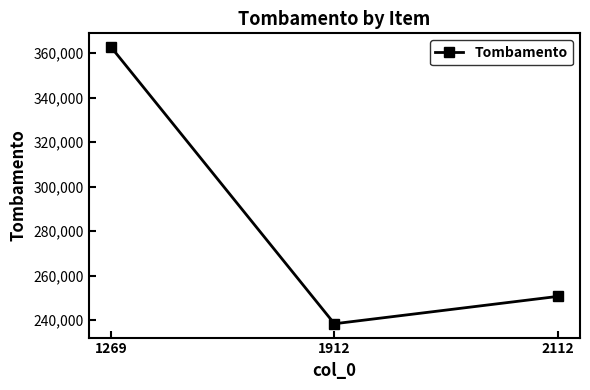

What is the difference between the second highest and minimum values?

12285